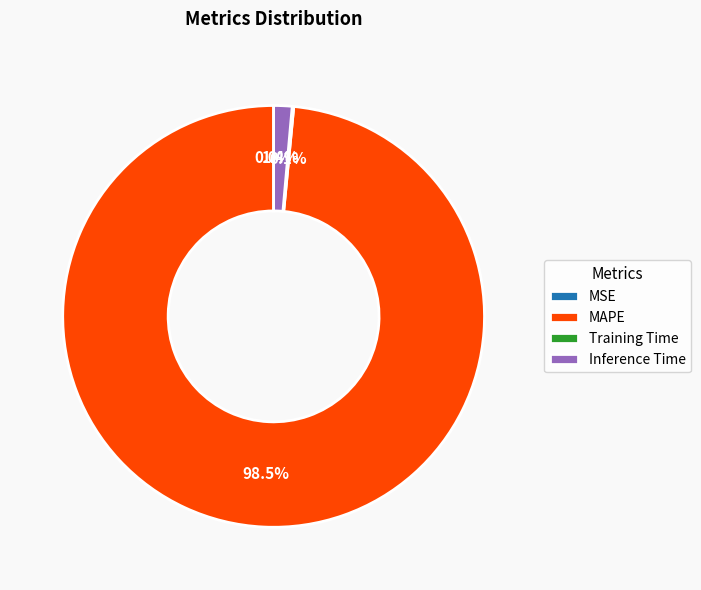

What percentage is the Inference Time slice, to the nearest percent?

1%